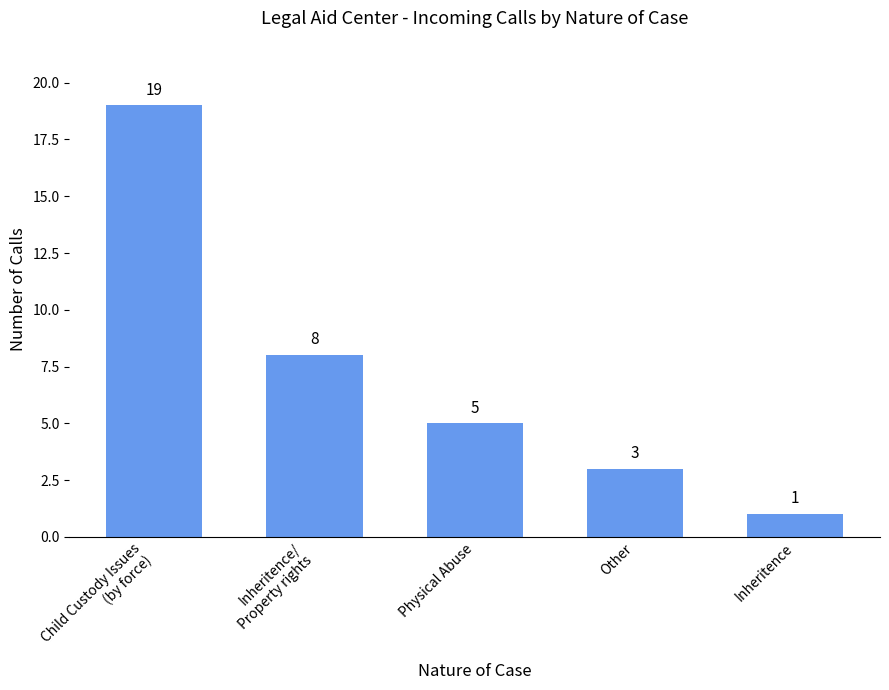

What is the ratio of the value at Child Custody Issues
(by force) to the value at Inheritence/
Property rights?

2.4